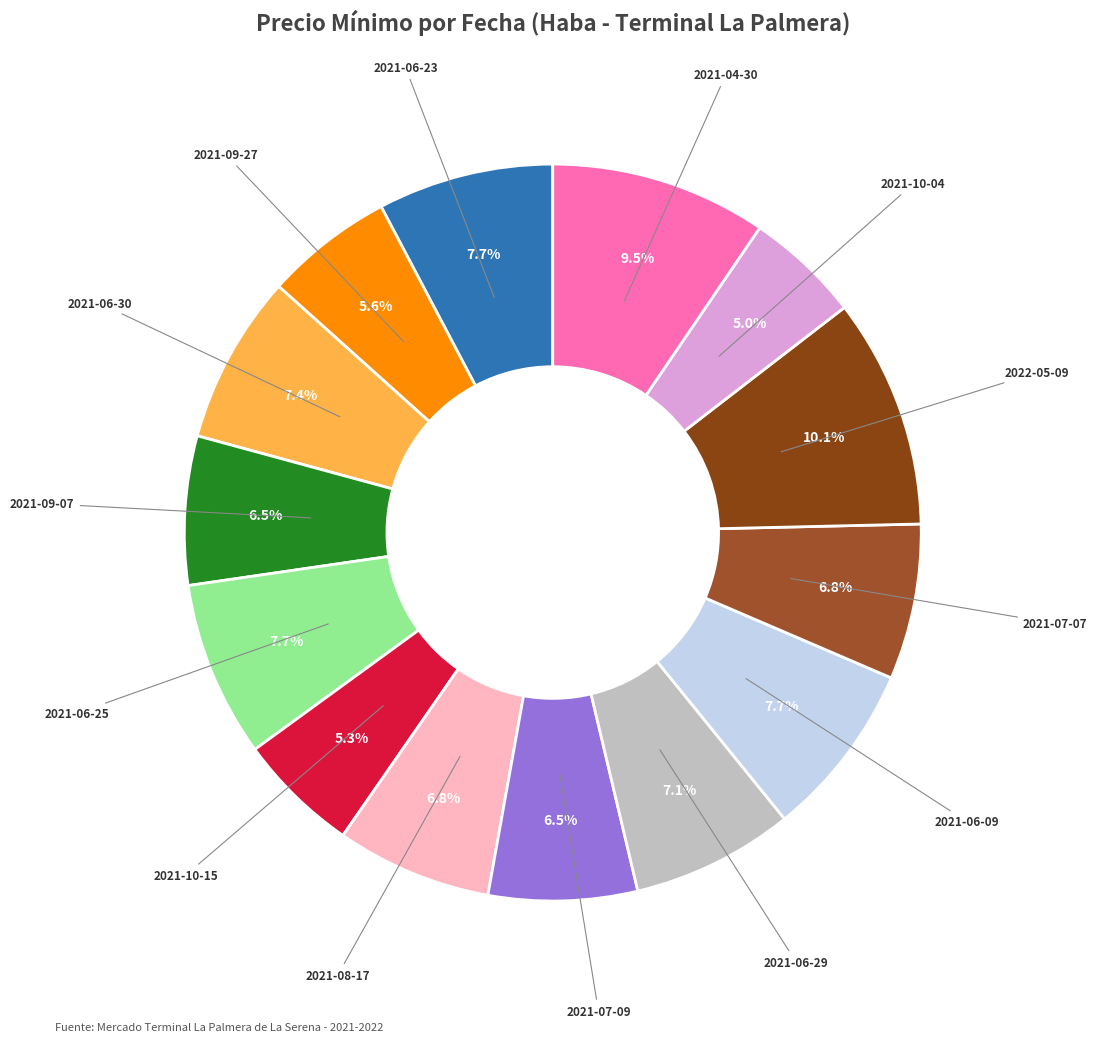

Does 2021-04-30 account for over 50% of the chart?

No